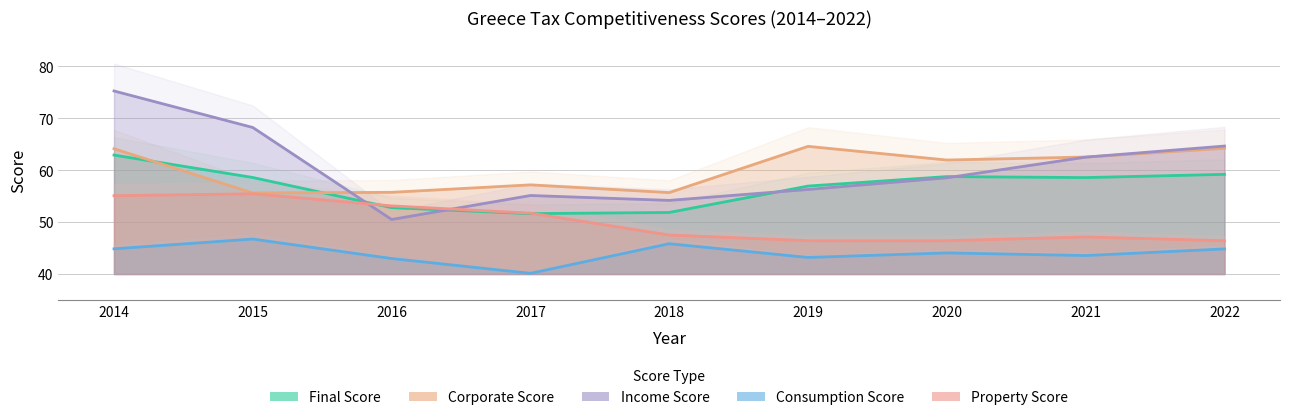

How many interior local valleys does the Corporate Score series have?

3